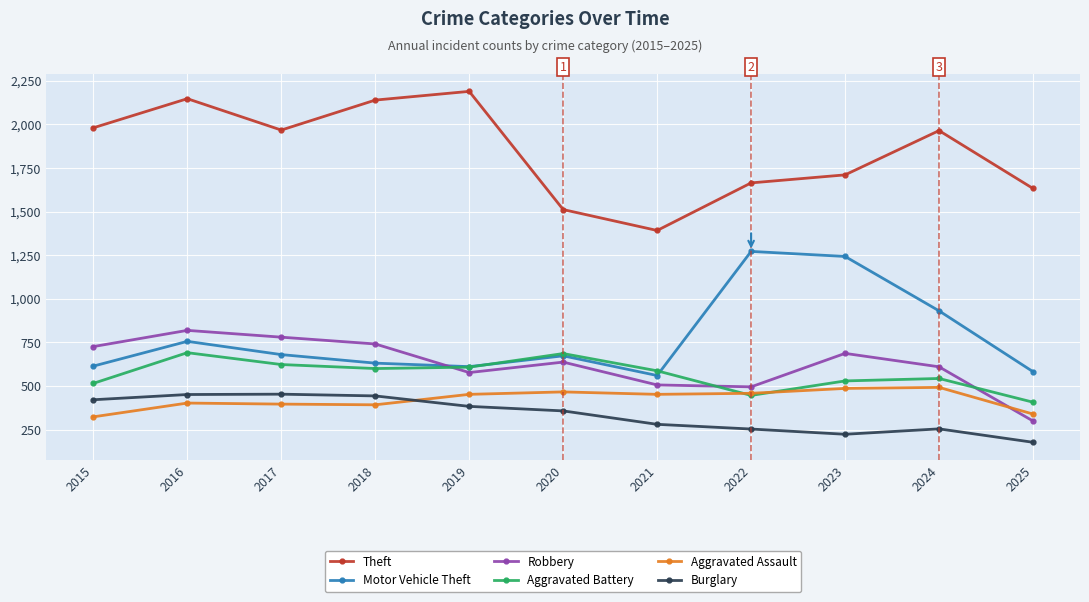

The value of Aggravated Battery at 2016 is 157. True or false?

False